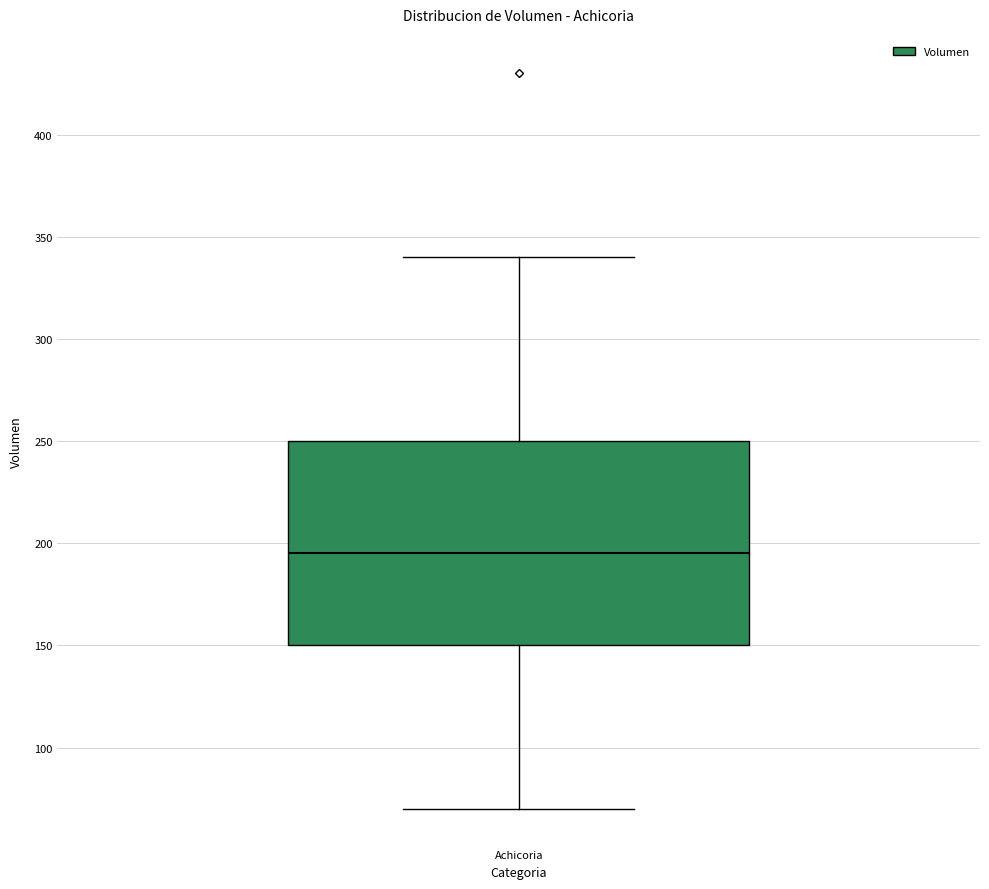

Transcribe this box plot: give where the median line is, the range the box spans, and where the two whiskers end, as read against the y-axis. The values are not printed on the chart, so give them approximately, as read against the axis.

median 195, box 150 to 250, whiskers 70 to 340